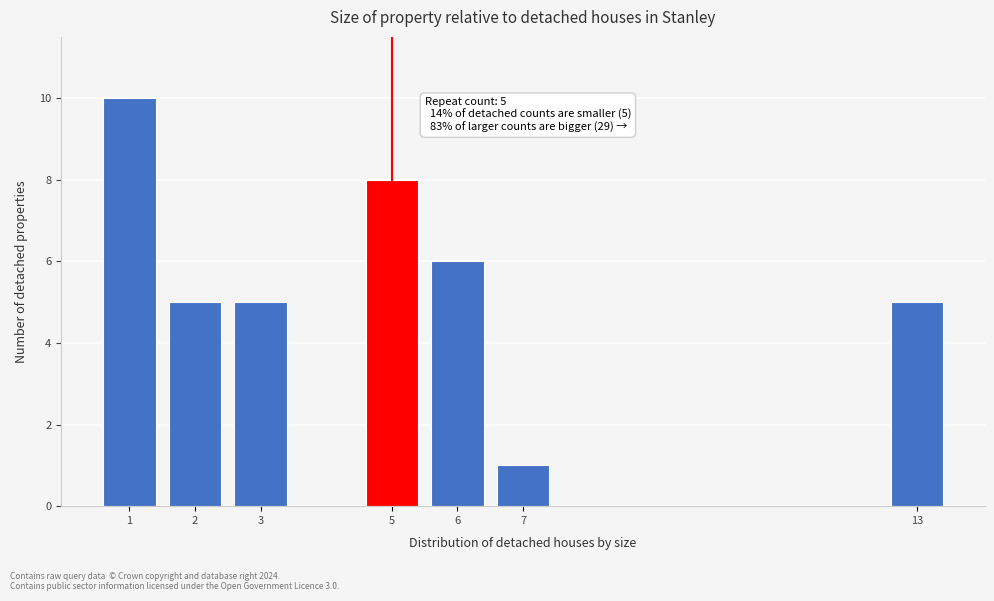

Reading left to right, list all the values displayed in this chart.

1=10	2=5	3=5	5=8	6=6	7=1	13=5